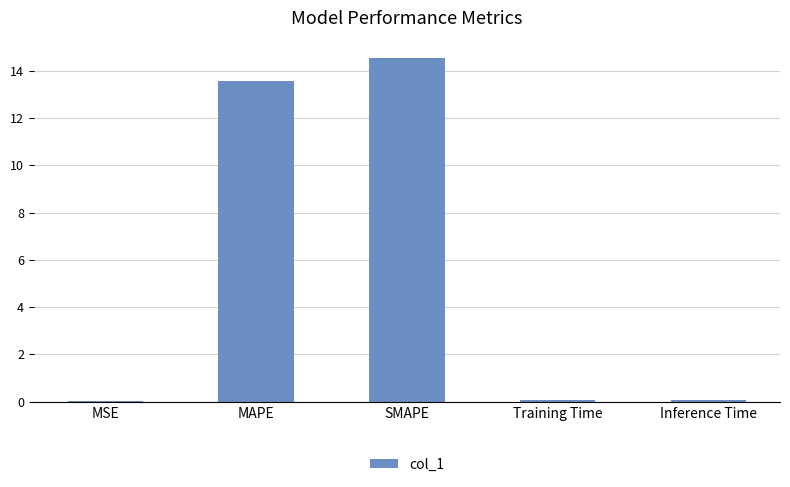

Where is the data nearest to the value 7?

MAPE